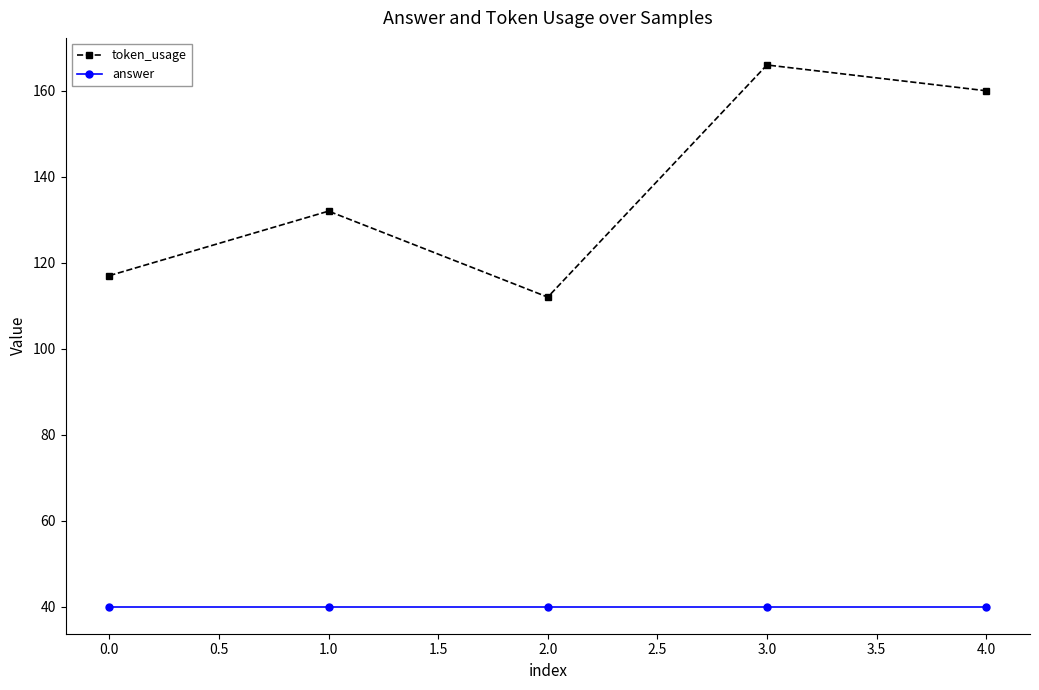

At which category is the sum across all series the highest?

3.0